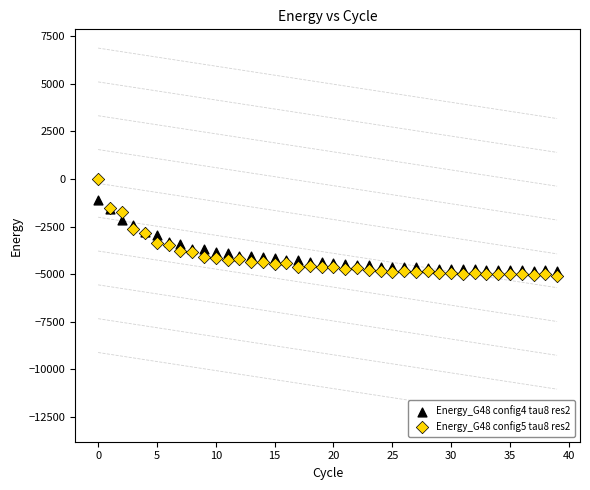

Which series reaches the maximum Y coordinate?

Energy_G48 config5 tau8 res2